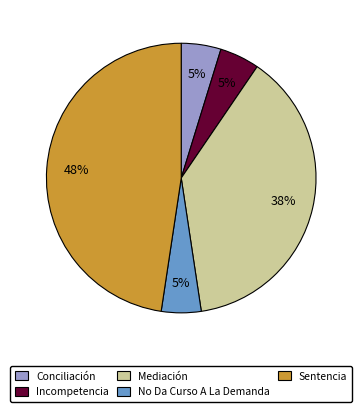

How many slices are in this pie chart?

5